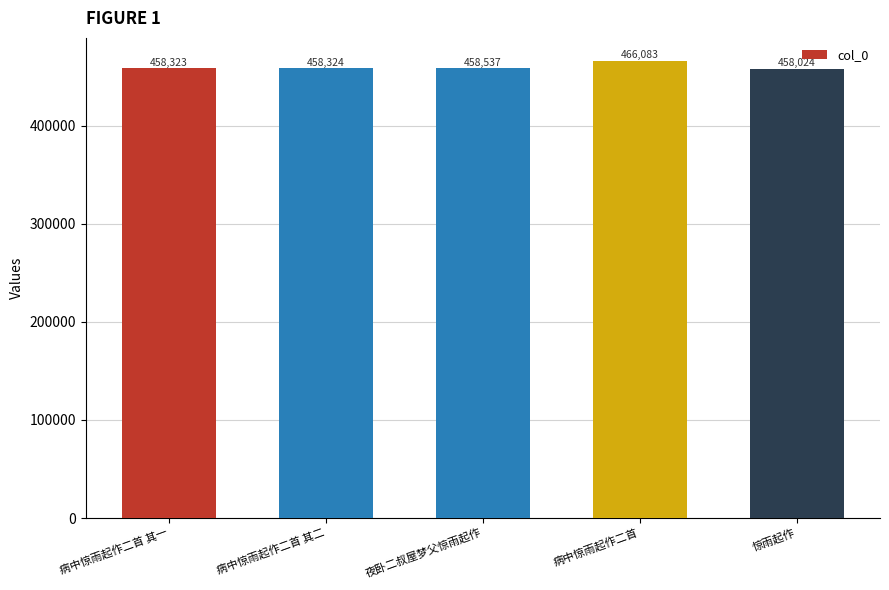

Are the bars grouped side by side (vs. stacked)?

No